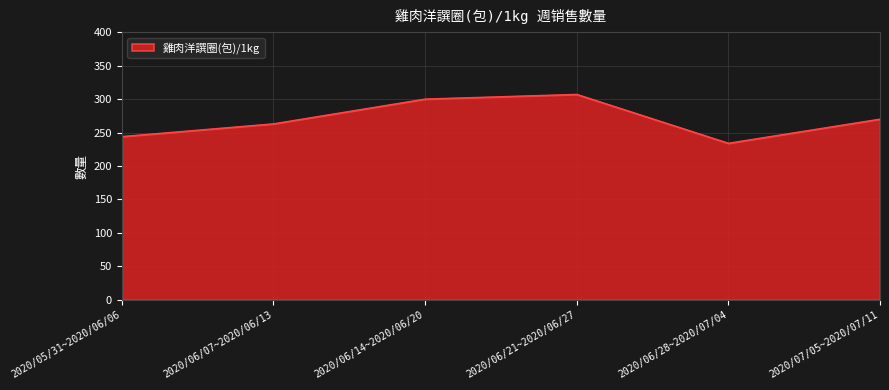

Rank the categories by value from highest to lowest.

2020/06/21~2020/06/27, 2020/06/14~2020/06/20, 2020/07/05~2020/07/11, 2020/06/07~2020/06/13, 2020/05/31~2020/06/06, 2020/06/28~2020/07/04